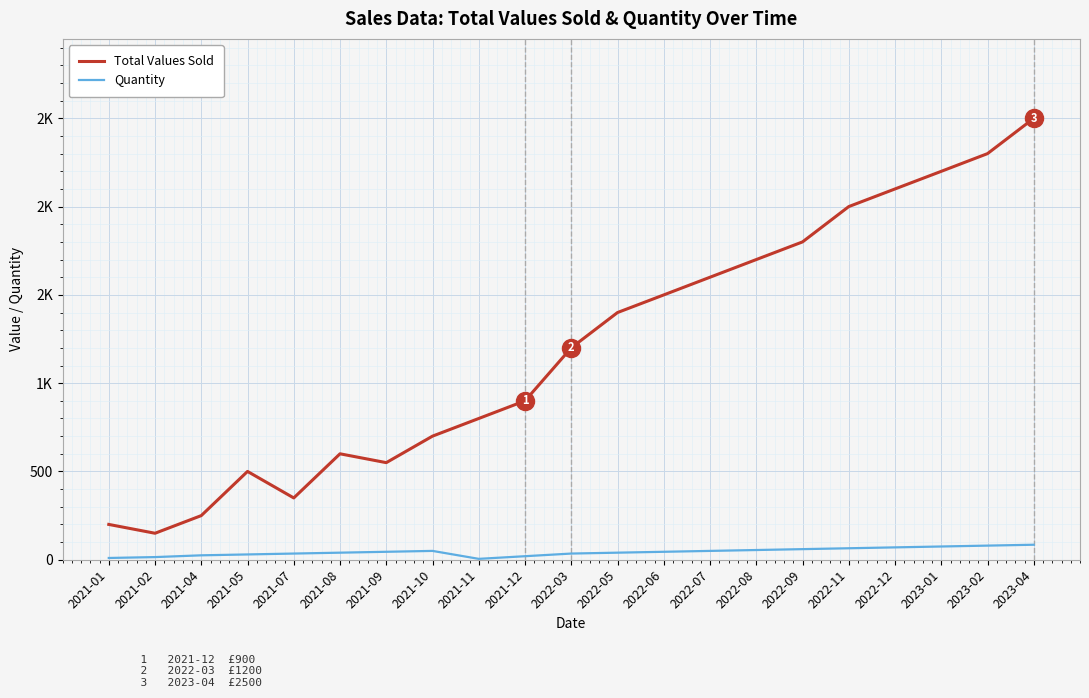

Which category has the lowest value in the Total Values Sold series?

2021-02